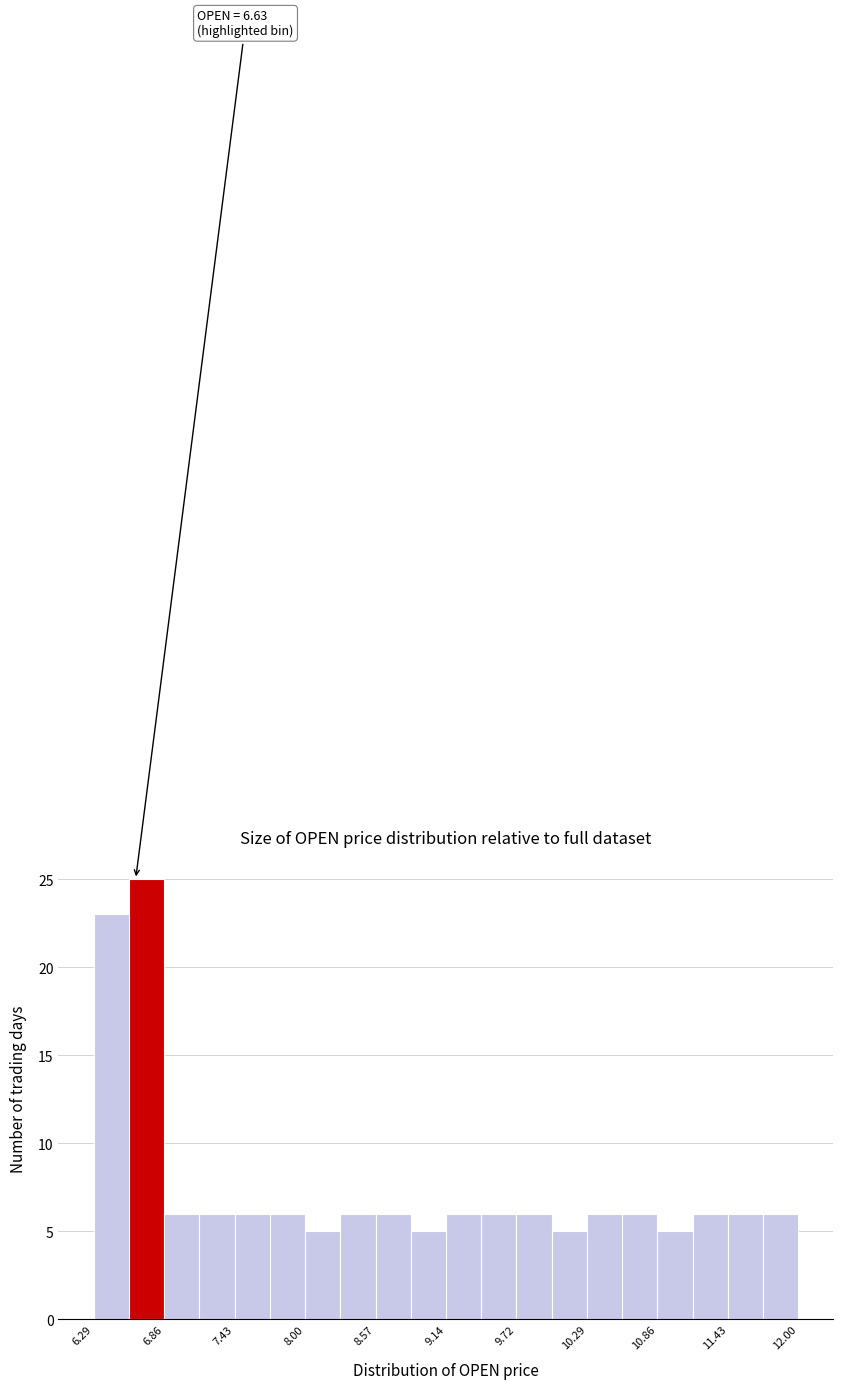

Read against the x-axis, roughly where is the centre of the tallest bar?

6.7